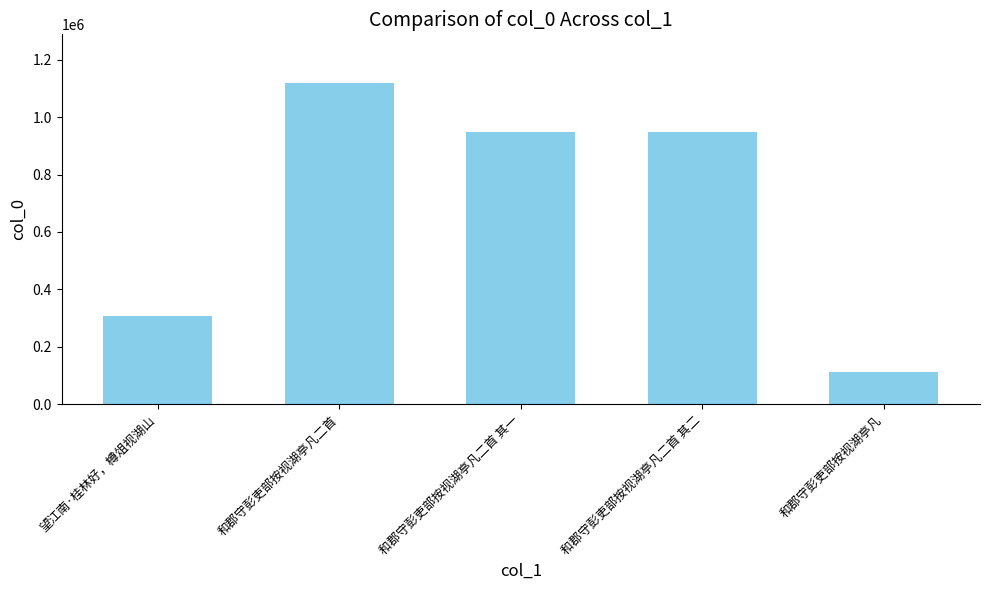

What is the change in value from 和郡守彭吏部按视湖亭凡二首 其二 to 和郡守彭吏部按视湖亭凡?

-838108